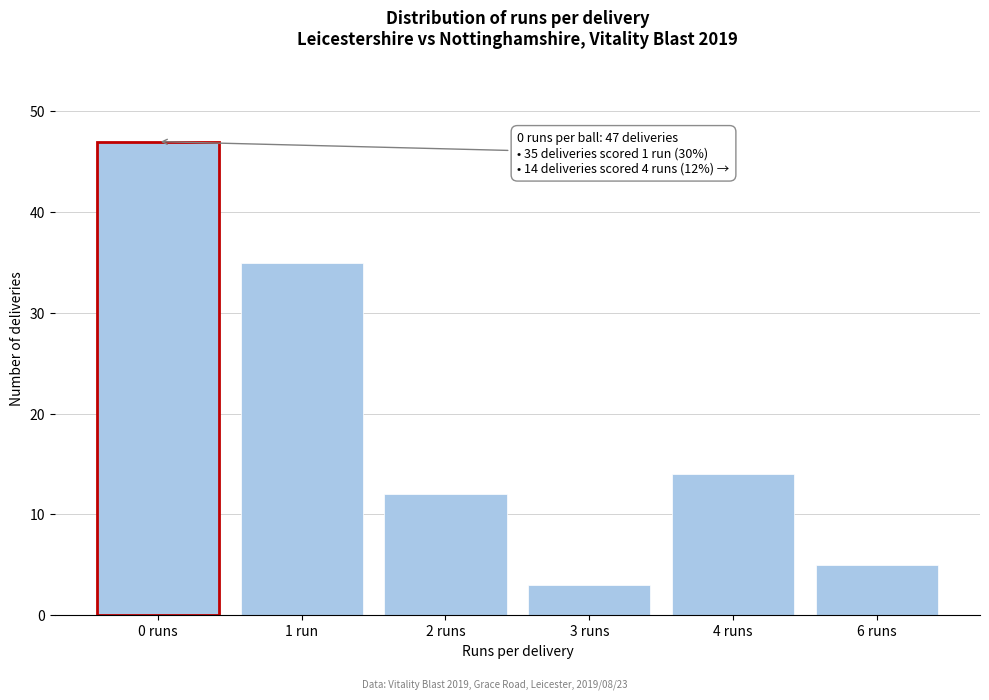

Reading left to right, extract all data points from this chart.

0 runs=47	1 run=35	2 runs=12	3 runs=3	4 runs=14	6 runs=5